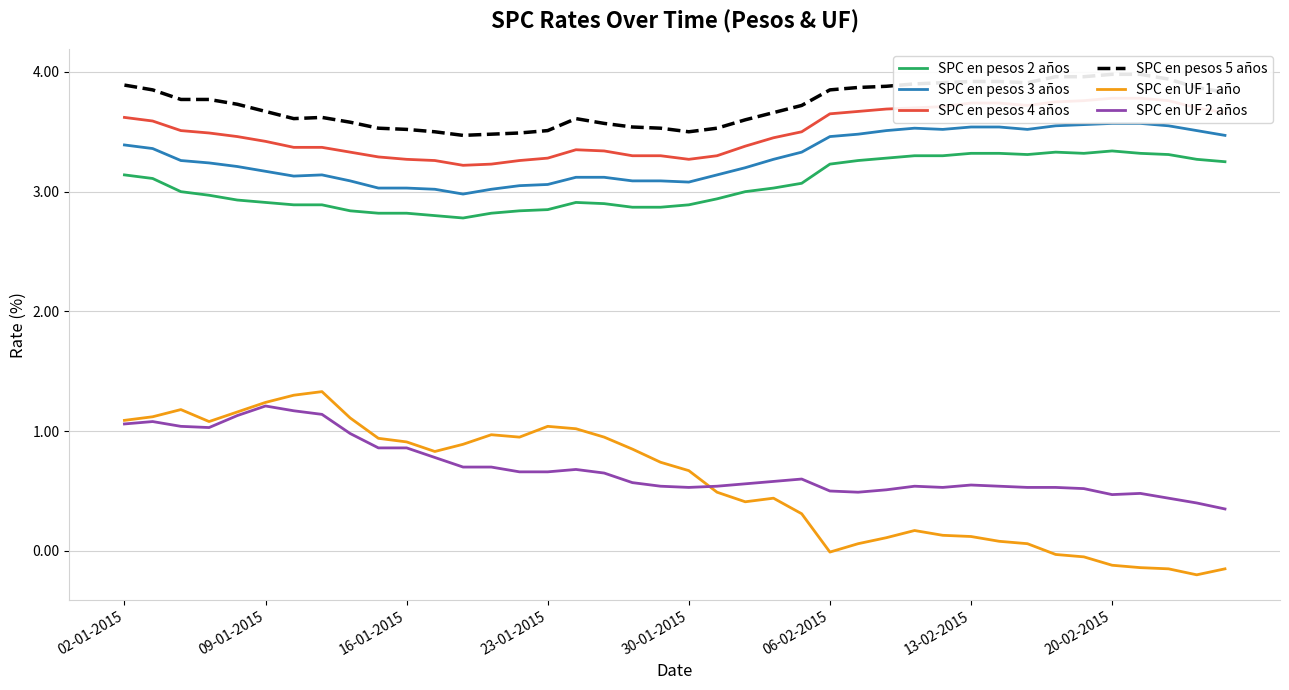

How many interior local valleys does the SPC en UF 2 años series have?

5